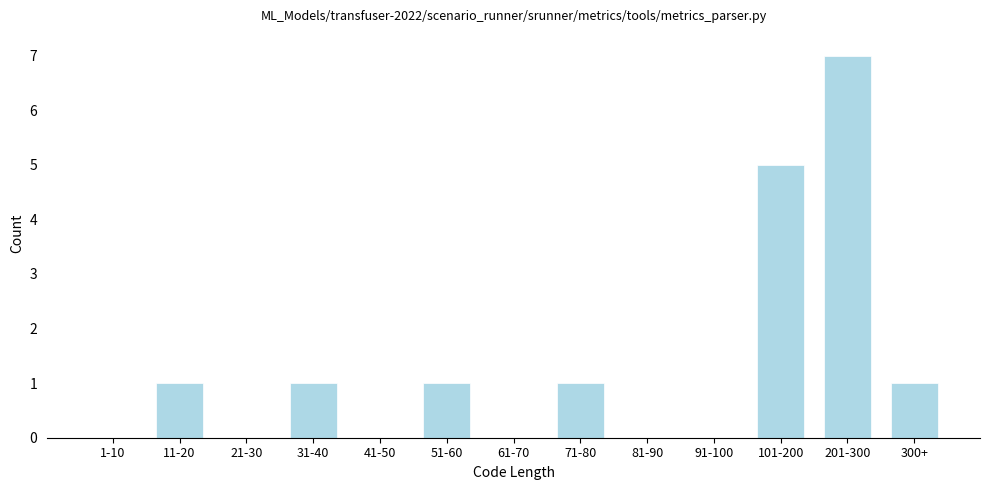

Reading left to right, extract all data points from this chart.

1-10=0	11-20=1	21-30=0	31-40=1	41-50=0	51-60=1	61-70=0	71-80=1	81-90=0	91-100=0	101-200=5	201-300=7	300+=1